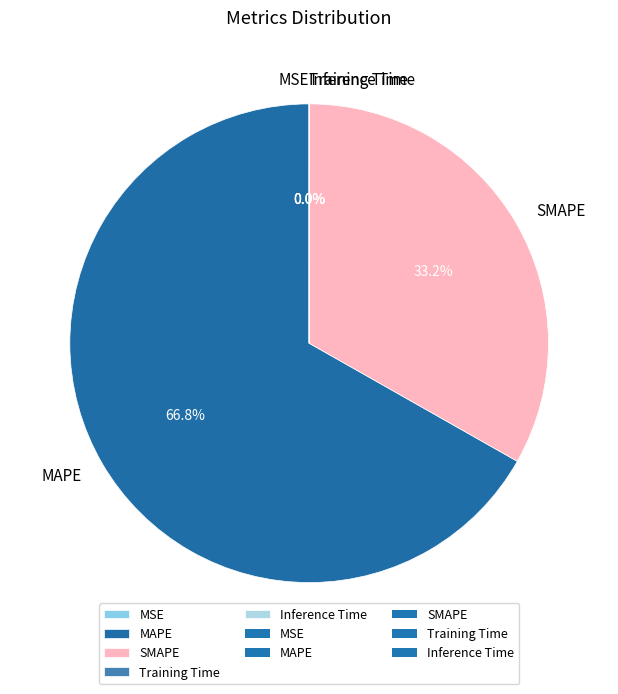

To the nearest percent, what is the average slice percentage?

20%